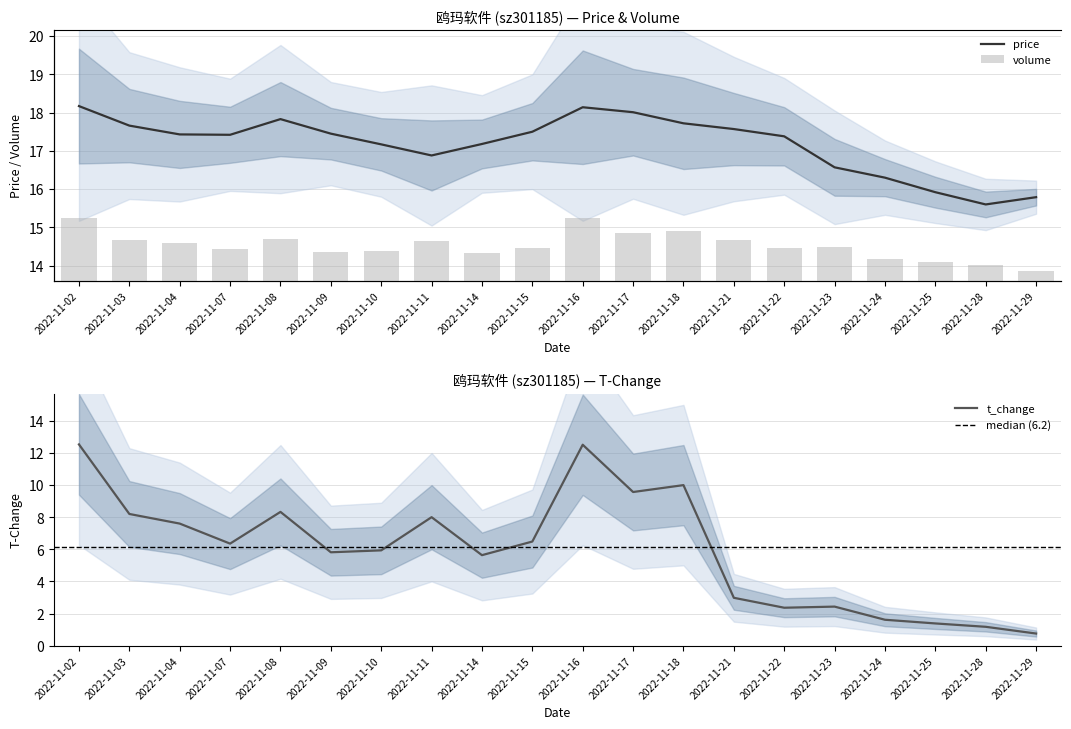

What are all the series names shown in the legend?

price, volume, t_change